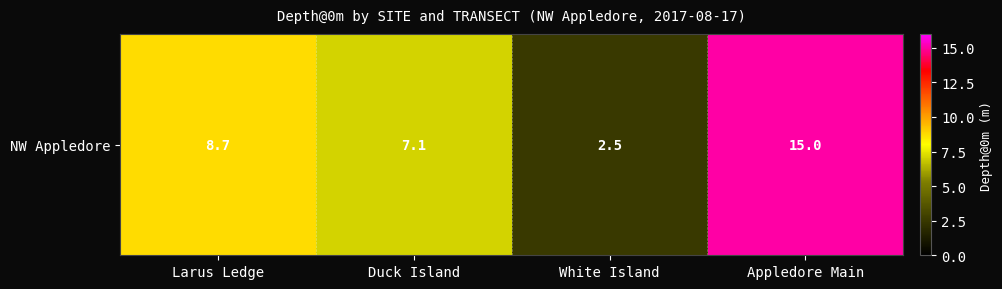

Read the value at Appledore Main.

15.0